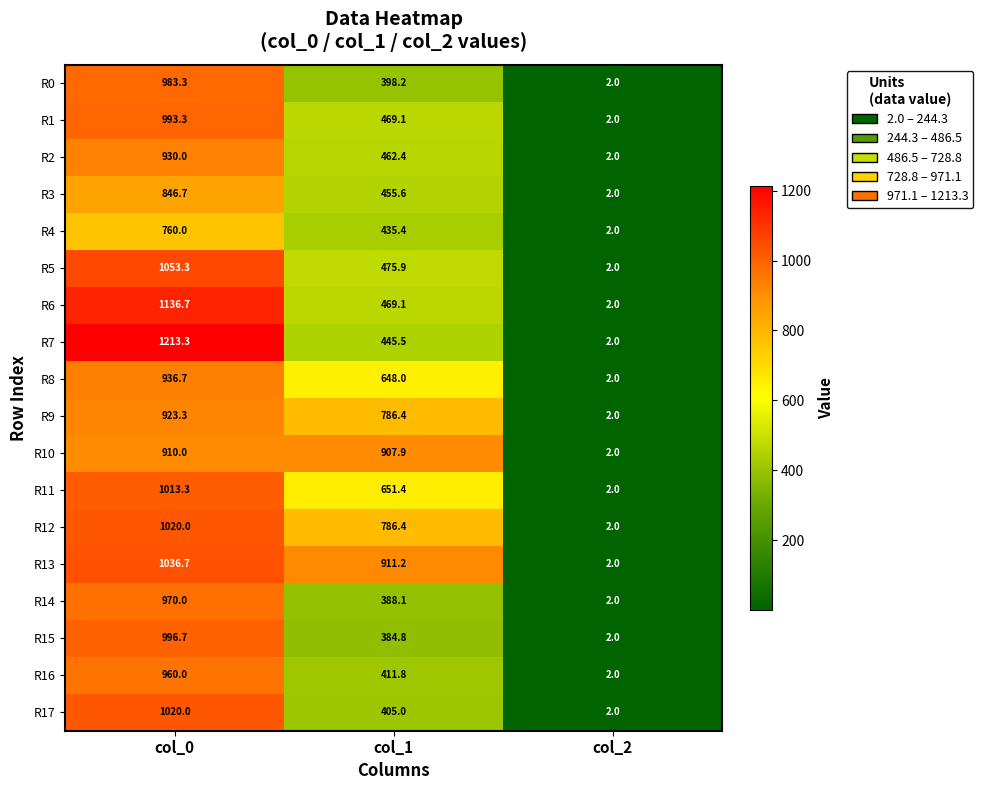

Rank the categories by R13 value from lowest to highest.

col_2, col_1, col_0